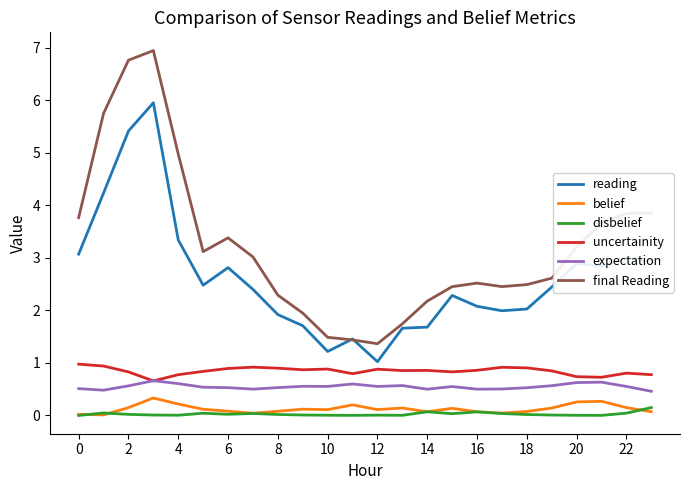

What is the sum of all reading values?

62.9